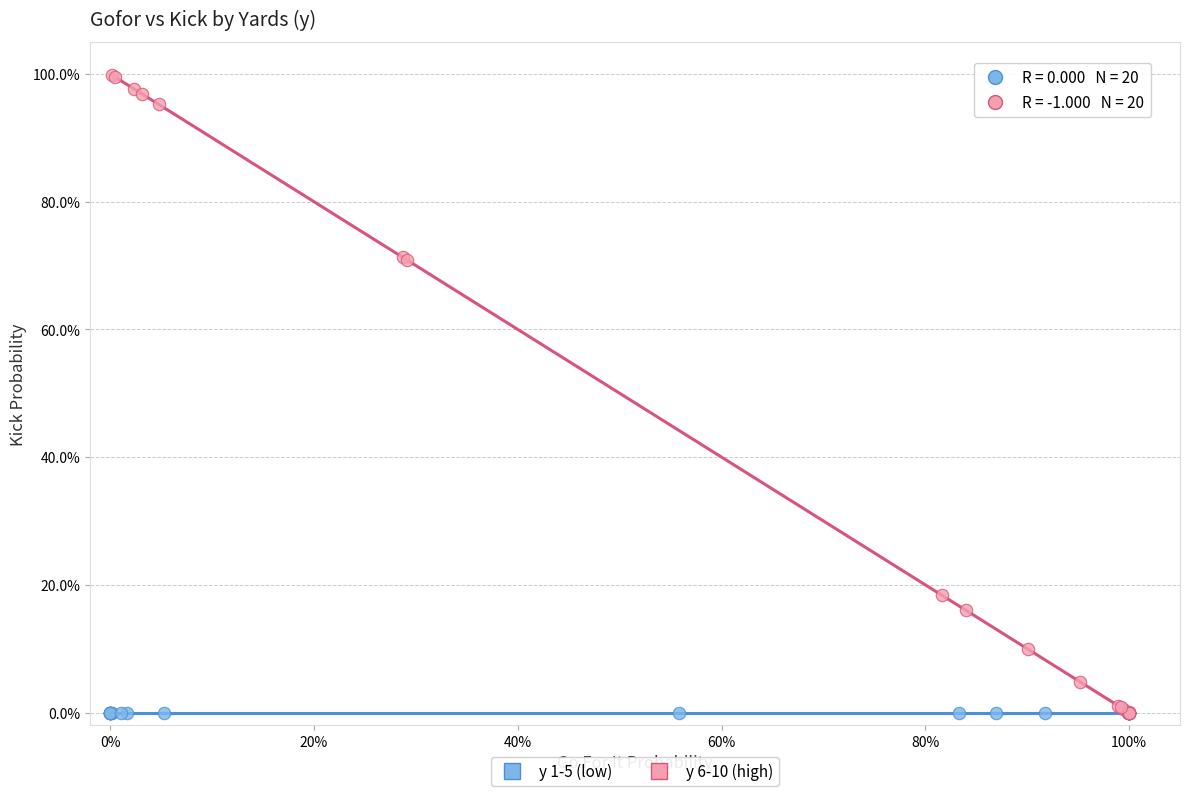

Which series contains the highest Y value?

y 6-10 (high)